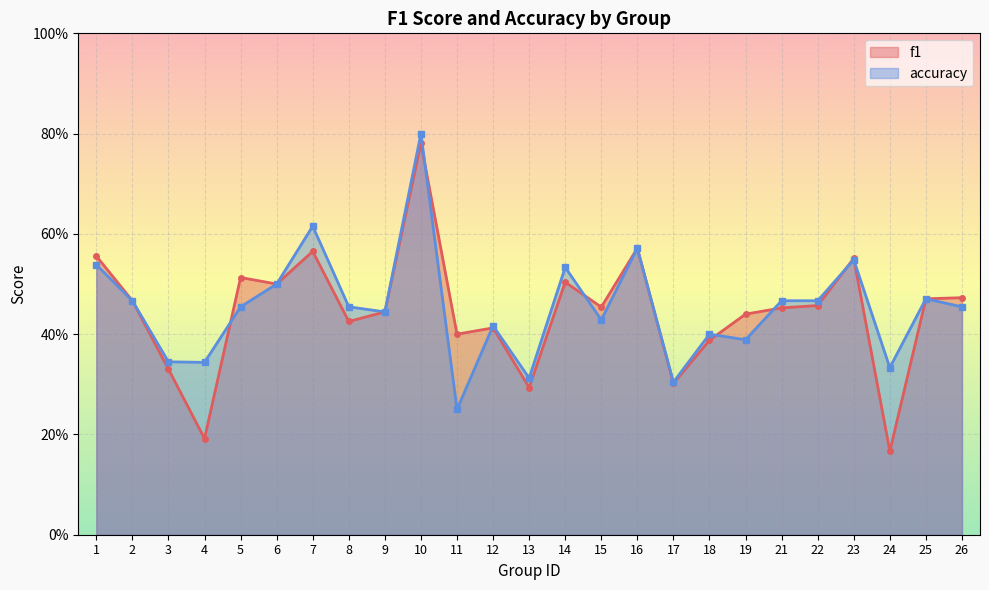

What is the difference between the f1 values at 19 and 6?

0.1